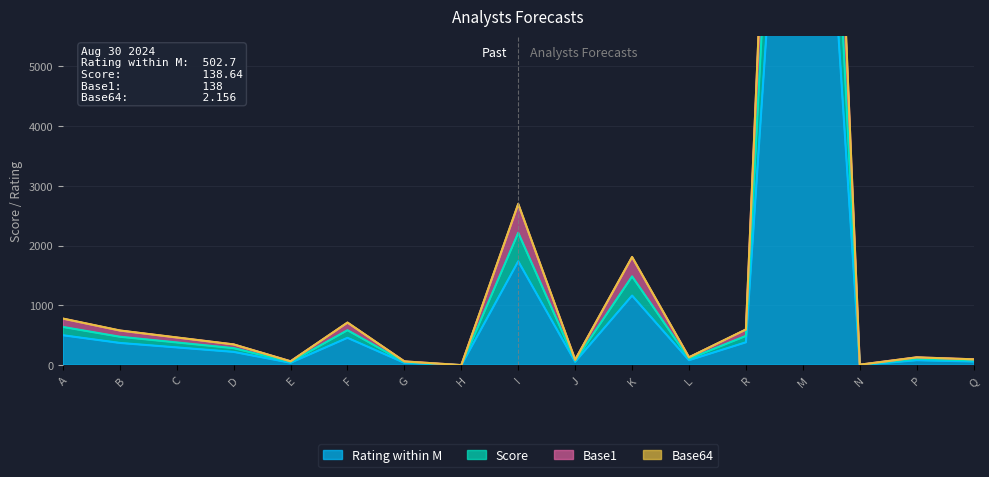

How many lines are shown in the chart?

4